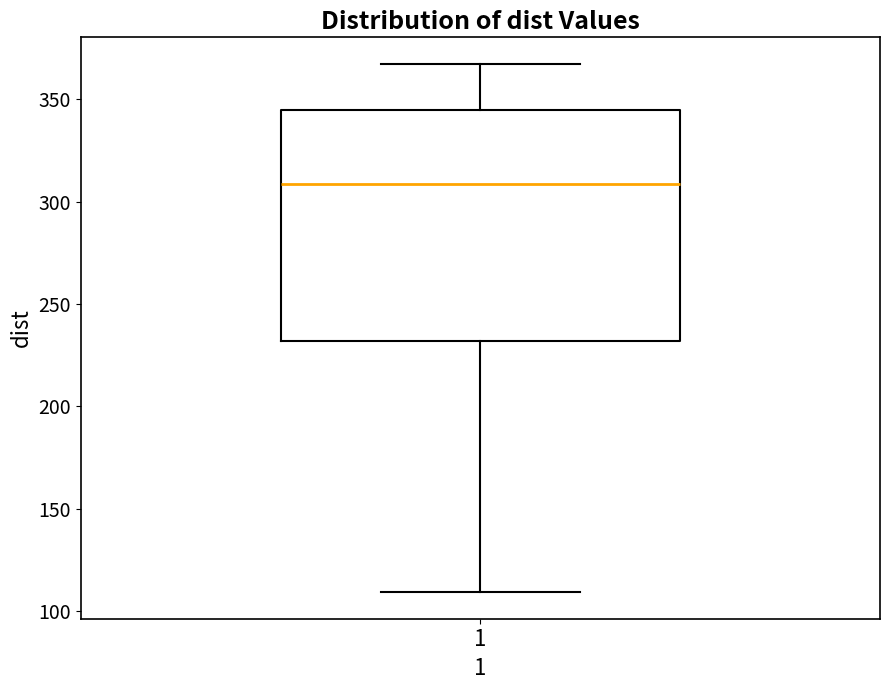

Read this box plot against the y-axis: the position of the median line, the range covered by the box, and the ends of both whiskers. The values are not printed on the chart, so give them approximately, as read against the axis.

median 310, box 230 to 345, whiskers 110 to 365